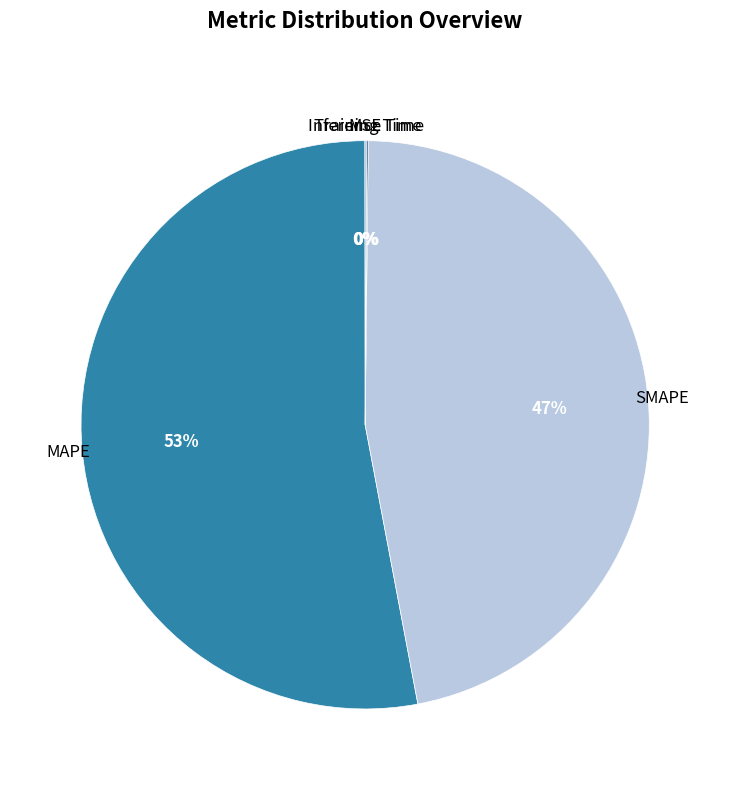

To the nearest percent, what is the difference between the largest and smallest slice percentages?

53%